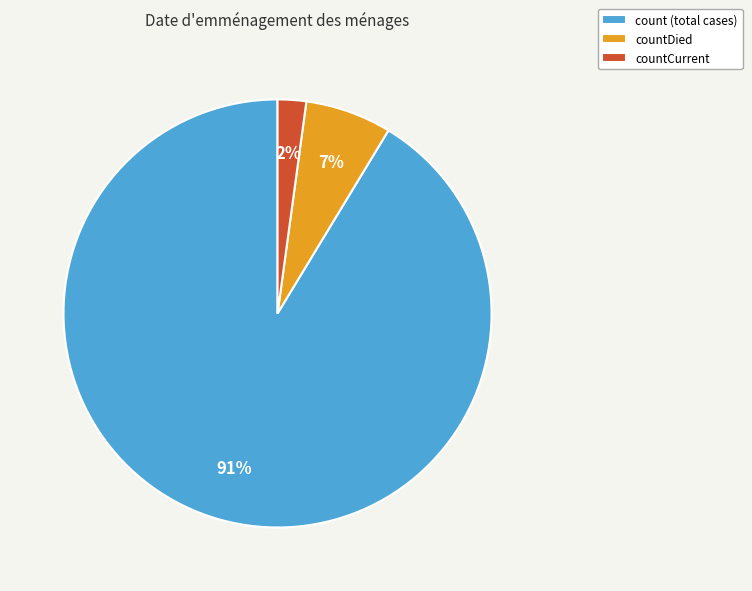

To the nearest percent, what is the average slice percentage?

33%